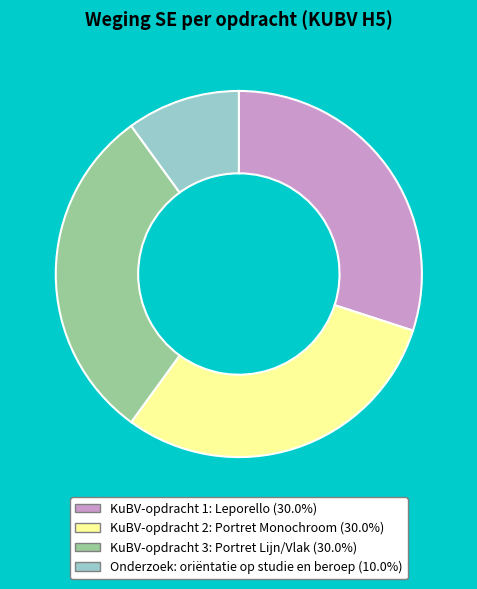

Is Onderzoek: oriëntatie op studie en beroep the majority of the pie?

No